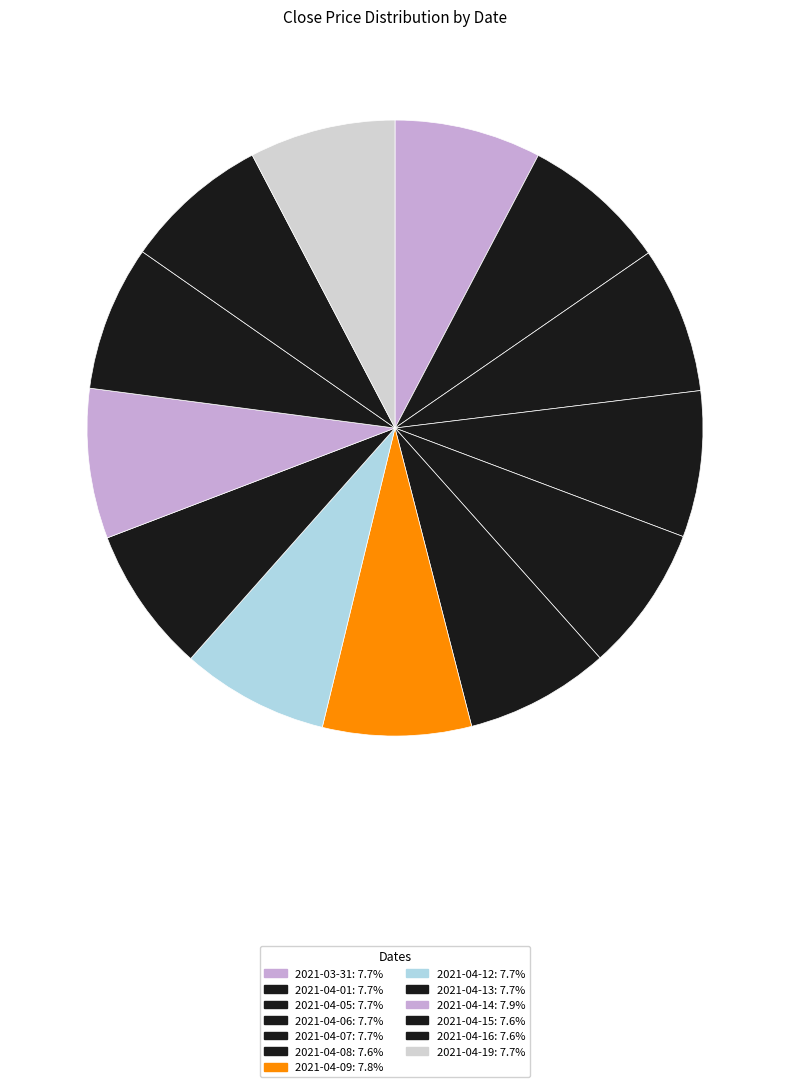

How many segments does this pie chart have?

13